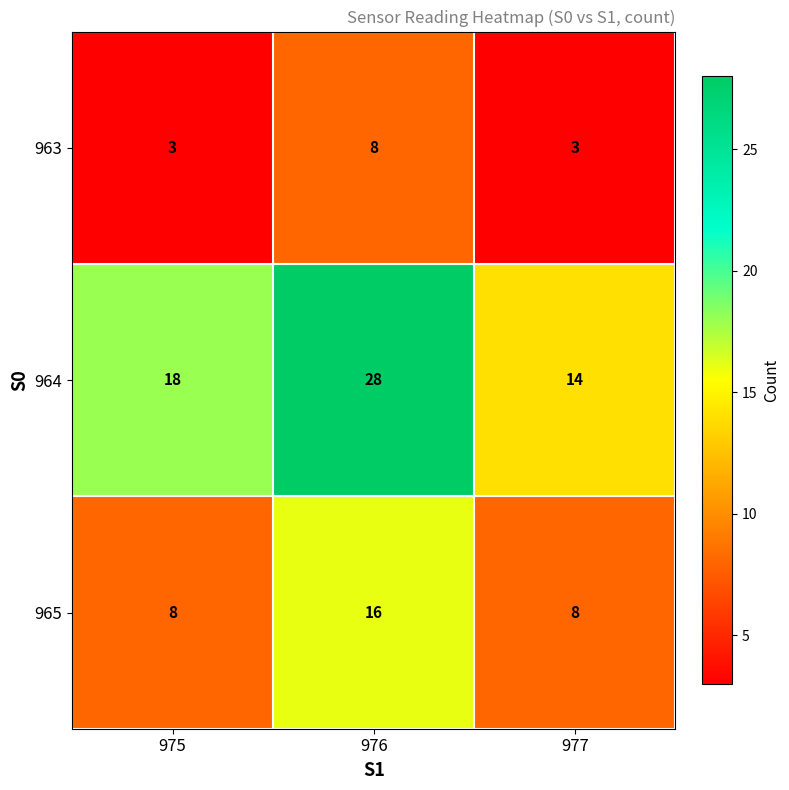

What value does the 964 series have at 975, to the nearest 5?

20